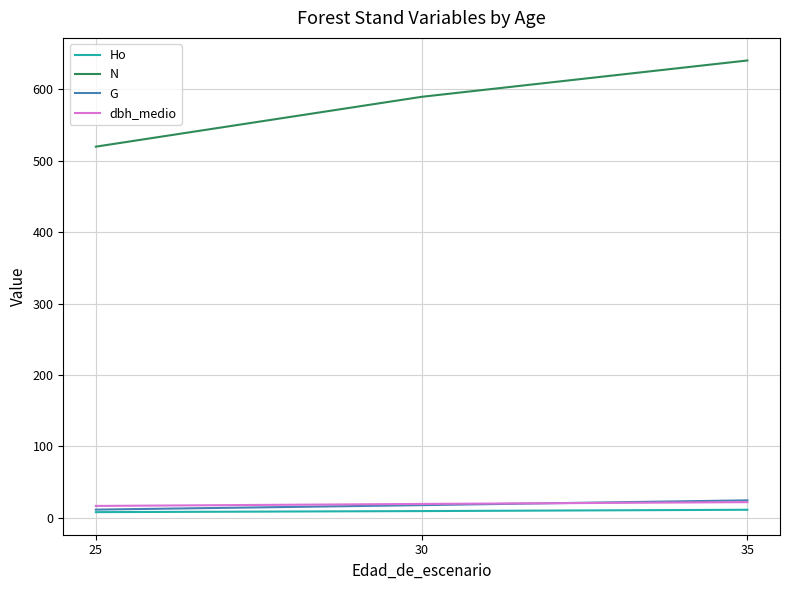

What is the difference between the second highest and minimum values in the N series?

69.8